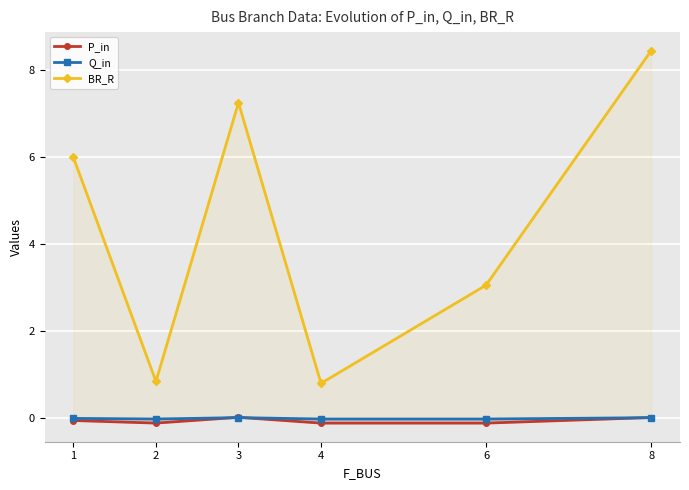

At which category is the sum across all series the highest?

8